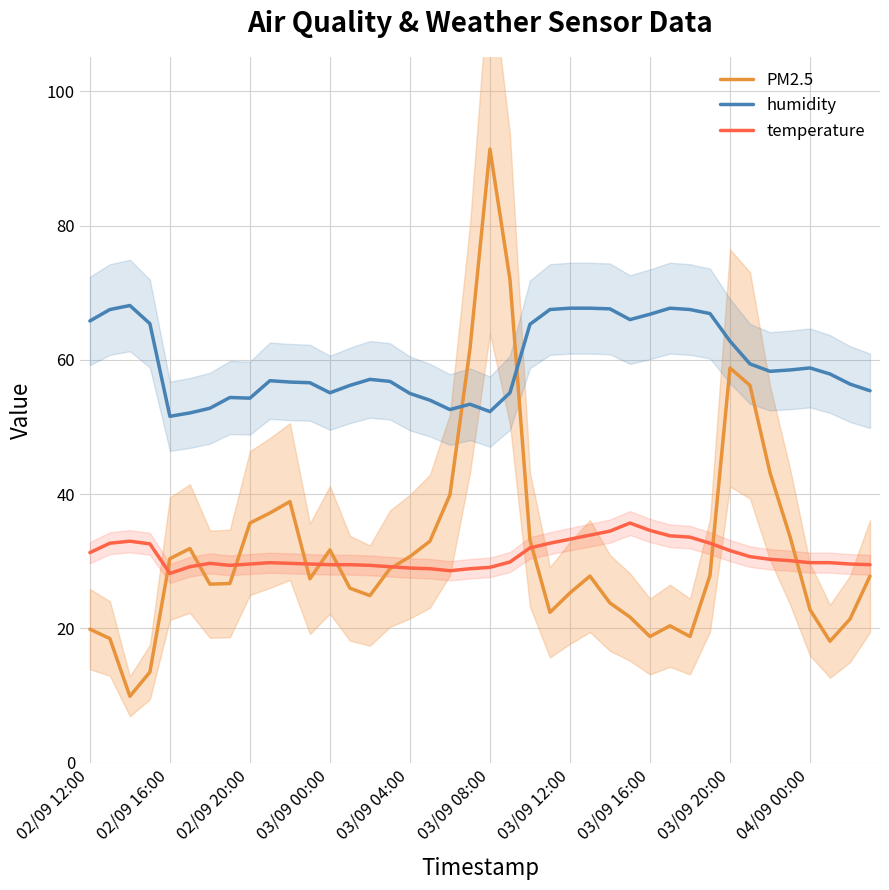

The humidity series shows 78.8 at 13. True or false?

False